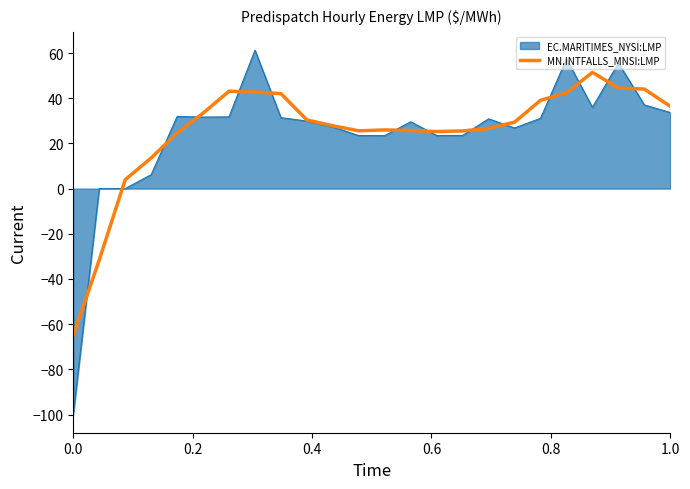

How many series are shown in this chart?

2